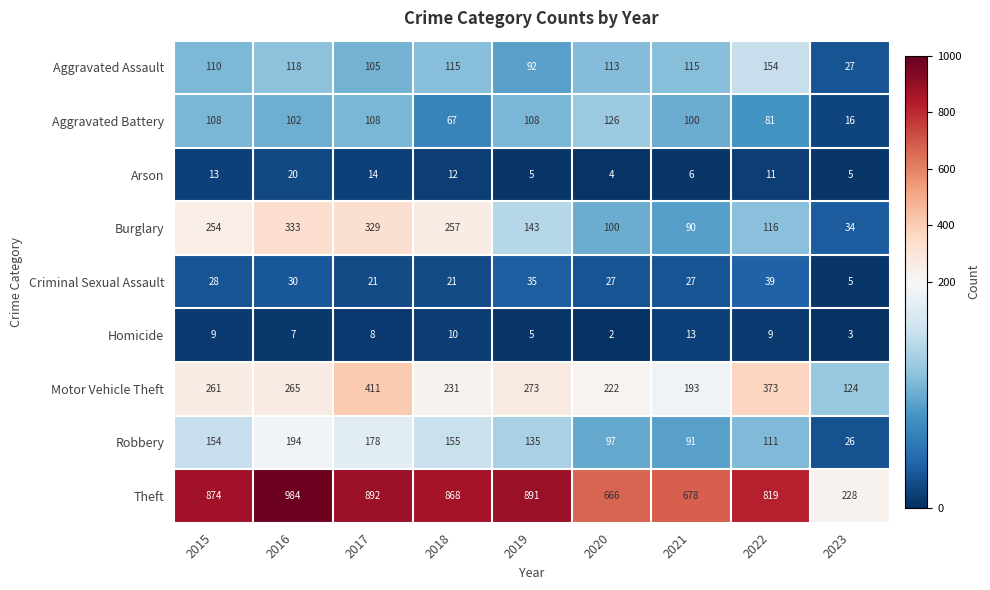

What is the minimum value for Burglary?

34